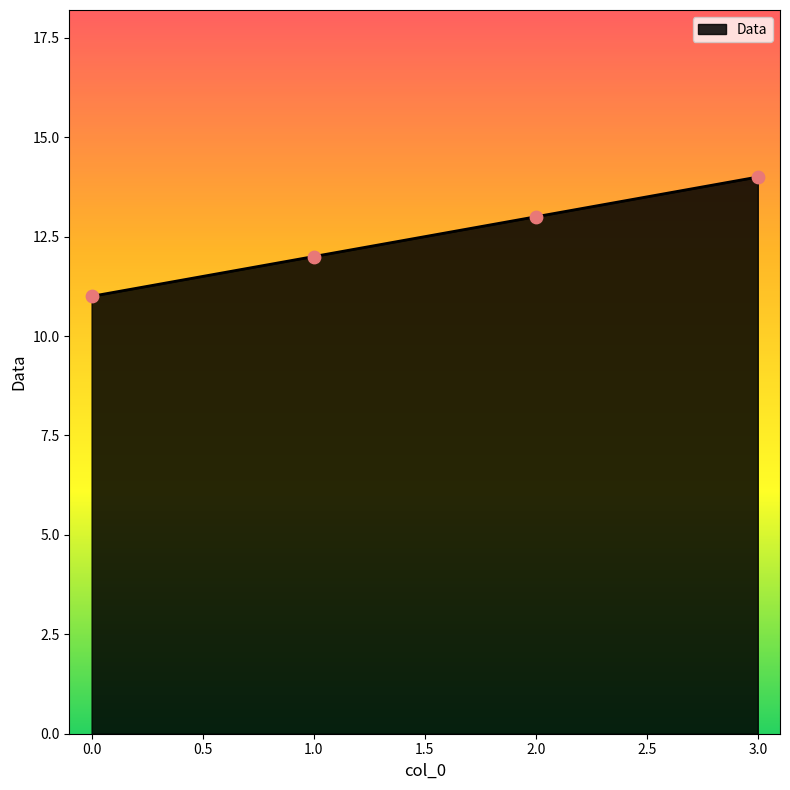

What is the change in value from 1.0 to 2.0?

+1